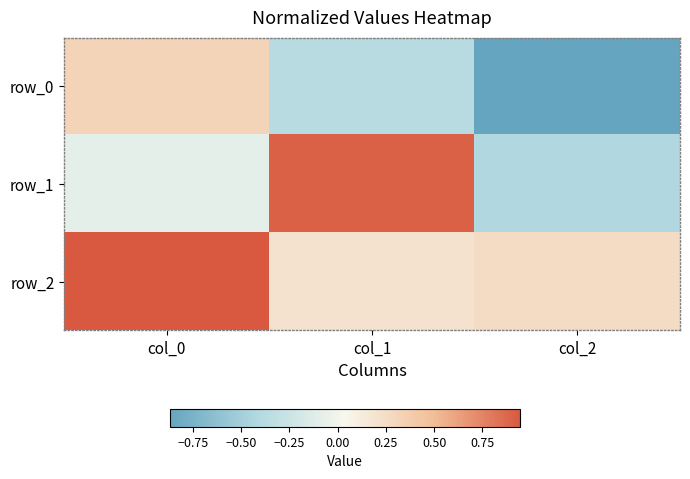

What is the average value of the row_2 series?

0.5